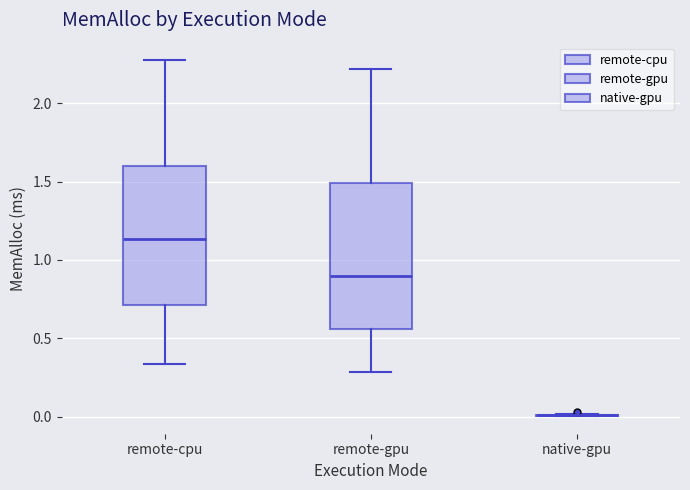

Reading left to right, read every box against the y-axis: the position of its median line, the range the box covers, and the ends of its whiskers. The values are not printed on the chart, so give them approximately, as read against the axis.

remote-cpu: median 1.15, box 0.70 to 1.60, whiskers 0.35 to 2.25
remote-gpu: median 0.90, box 0.55 to 1.50, whiskers 0.30 to 2.20
native-gpu: box collapsed to a line at 0.00, whiskers 0.00 to 0.00